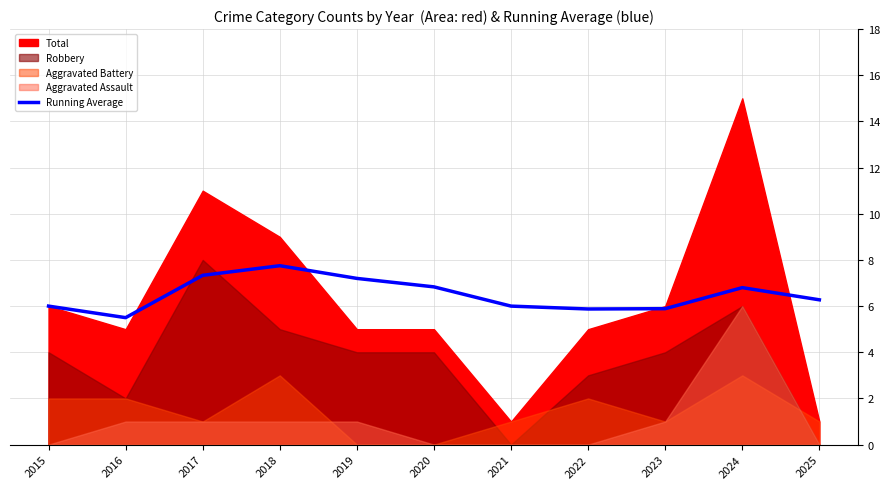

Where is the first local minimum?

2016